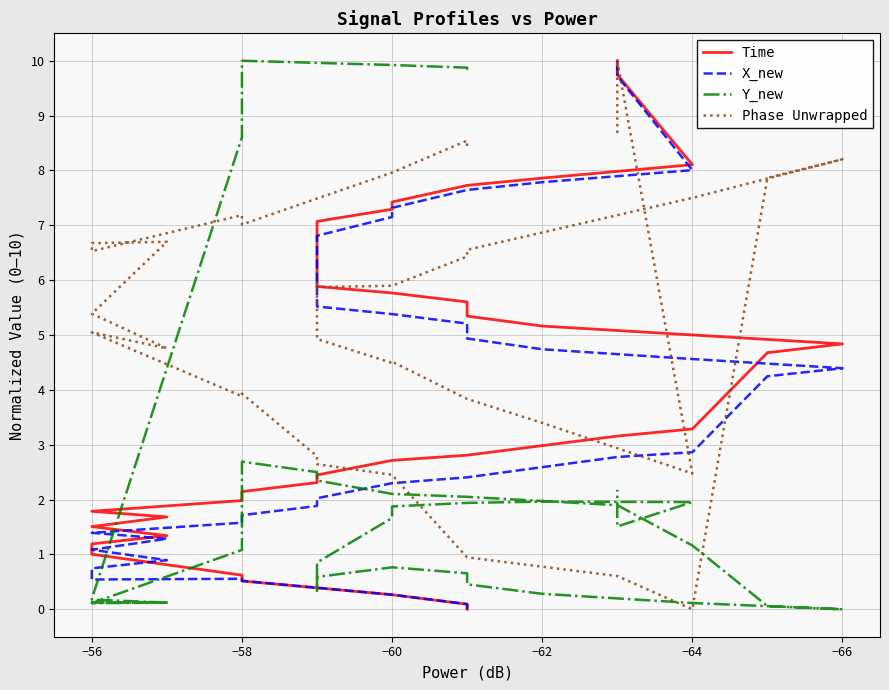

Reading right to left, what are all the values shown in this chart?

Time: 10.0	9.7	8.1	7.9	7.7	7.4	7.3	7.1	6.9	6.7	6.5	6.3	6.1	5.9	5.8	5.6	5.3	5.2	5.0	4.8	4.7	3.3	3.2	2.8	2.7	2.4	2.3	2.1	2.0	1.8	1.7	1.5	1.3	1.2	1.0	0.6	0.5	0.3	0.1	0.0
X_new: 10.0	9.7	8.0	7.8	7.6	7.3	7.2	6.8	6.6	6.4	6.3	6.0	5.8	5.5	5.4	5.2	4.9	4.7	4.6	4.4	4.2	2.9	2.8	2.4	2.3	2.0	1.9	1.7	1.6	1.4	1.3	1.1	0.9	0.7	0.5	0.6	0.5	0.3	0.1	0.0
Y_new: 2.2	1.5	2.0	2.0	1.9	1.9	1.7	0.9	0.7	0.7	0.6	0.5	0.3	0.6	0.8	0.7	0.5	0.3	0.1	0.0	0.1	1.2	1.9	2.0	2.1	2.3	2.5	2.7	1.1	0.1	0.1	0.1	0.1	0.2	0.2	8.6	10.0	9.9	9.9	9.8
Phase Unwrapped: 8.6	10.0	2.5	3.4	3.8	4.5	4.5	4.9	5.2	5.4	5.4	5.8	6.0	5.9	5.9	6.4	6.6	6.9	7.5	8.2	7.9	0.0	0.6	0.9	2.5	2.6	2.8	3.9	3.9	5.0	4.8	5.4	6.7	6.7	6.5	7.2	7.0	8.0	8.5	8.4